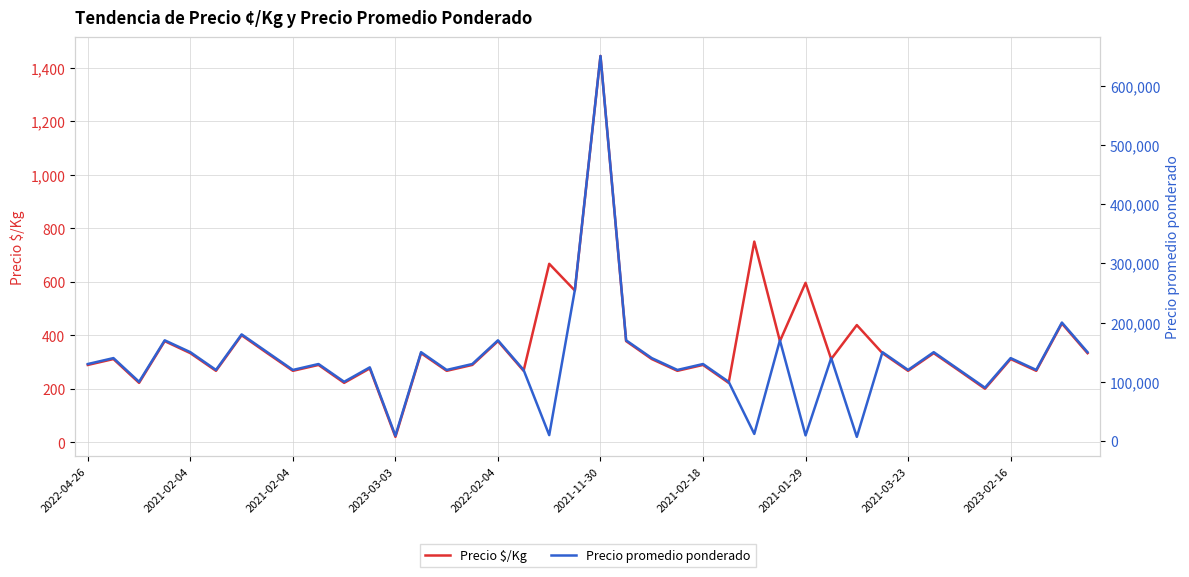

What is the difference between the Precio $/Kg values at 18 and 11?

391